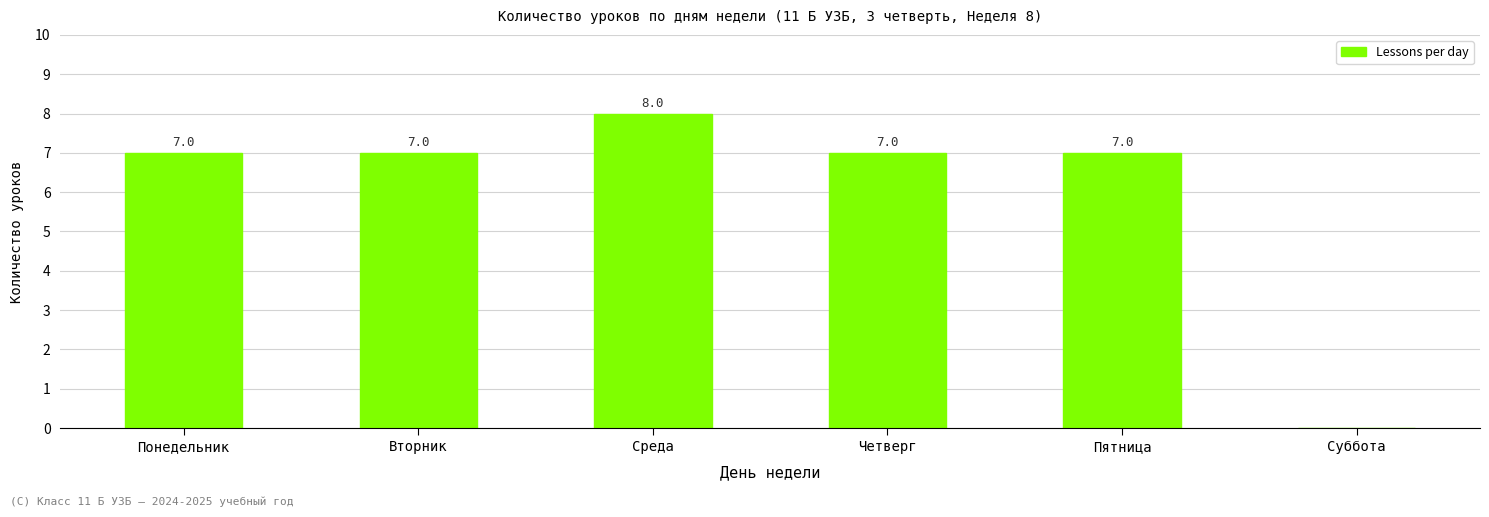

What is the sum of all values?

36